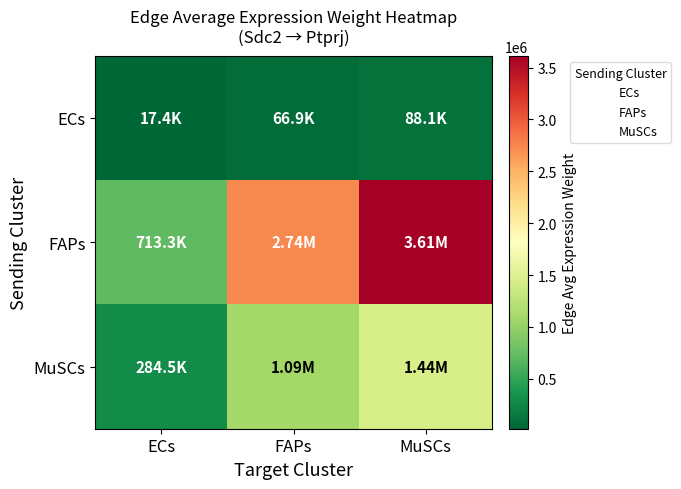

What is the difference between the highest and lowest values at FAPs?

2676654.6